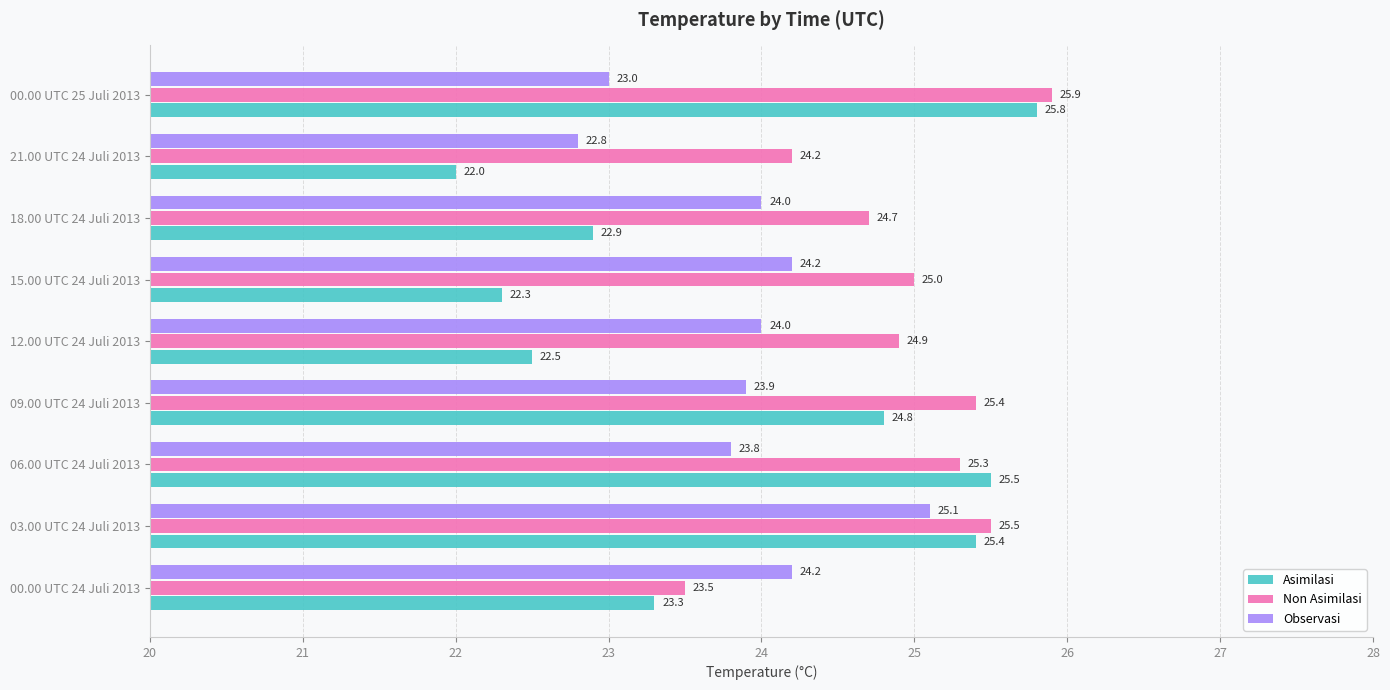

At which label does Non Asimilasi reach its minimum?

00.00 UTC 24 Juli 2013